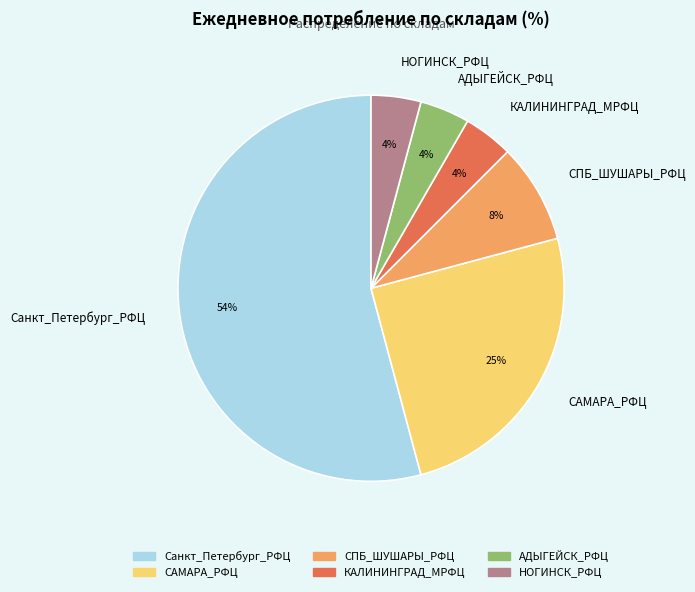

Which category has the biggest portion of the pie?

Санкт_Петербург_РФЦ